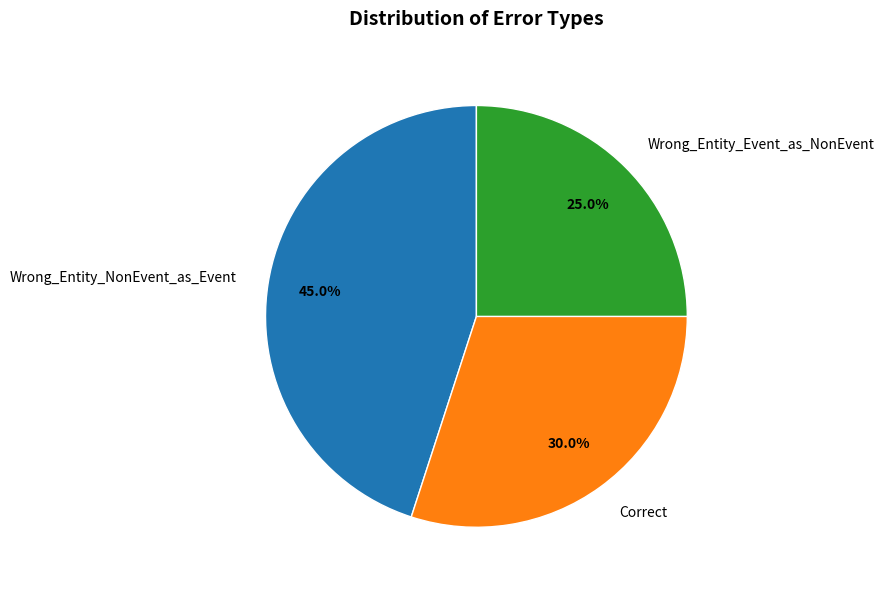

Is it true that Correct is 30% of the pie?

True